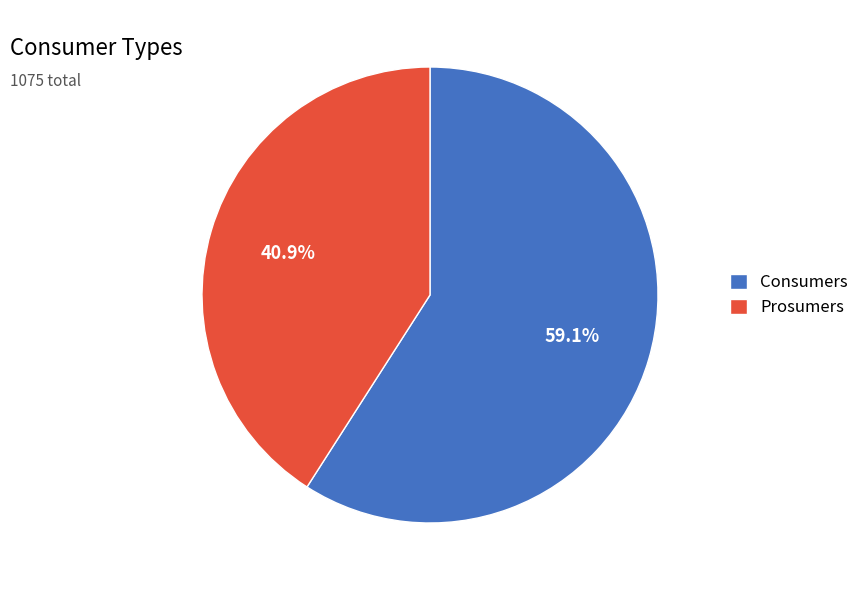

Does any single category account for the majority?

Yes